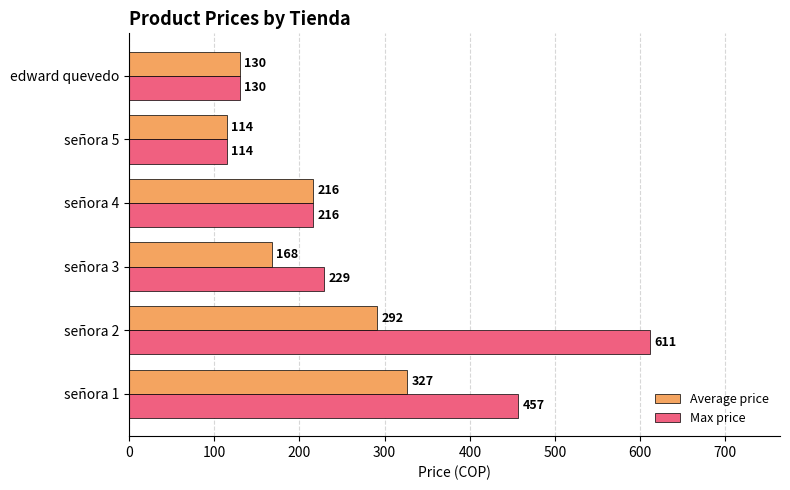

At how many categories does at least one series exceed 350?

2